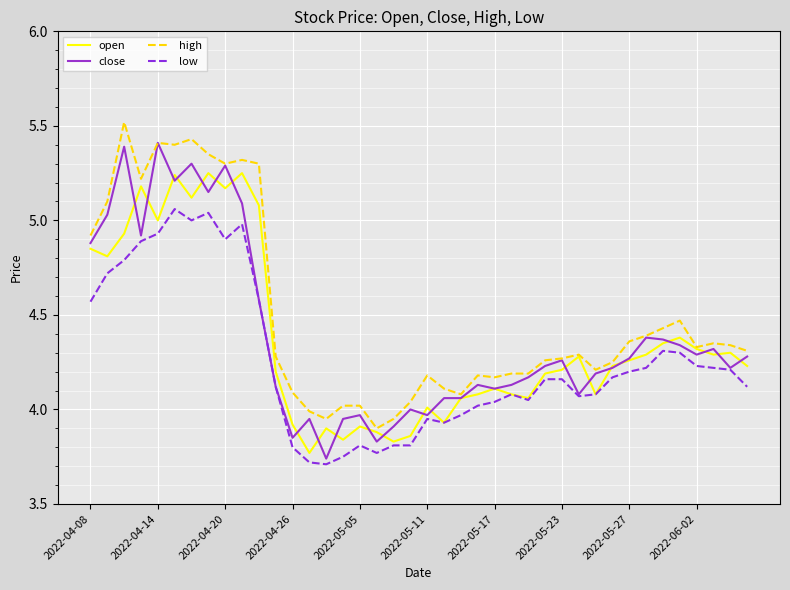

Rank the series by their maximum value, from lowest to highest.

low, open, close, high